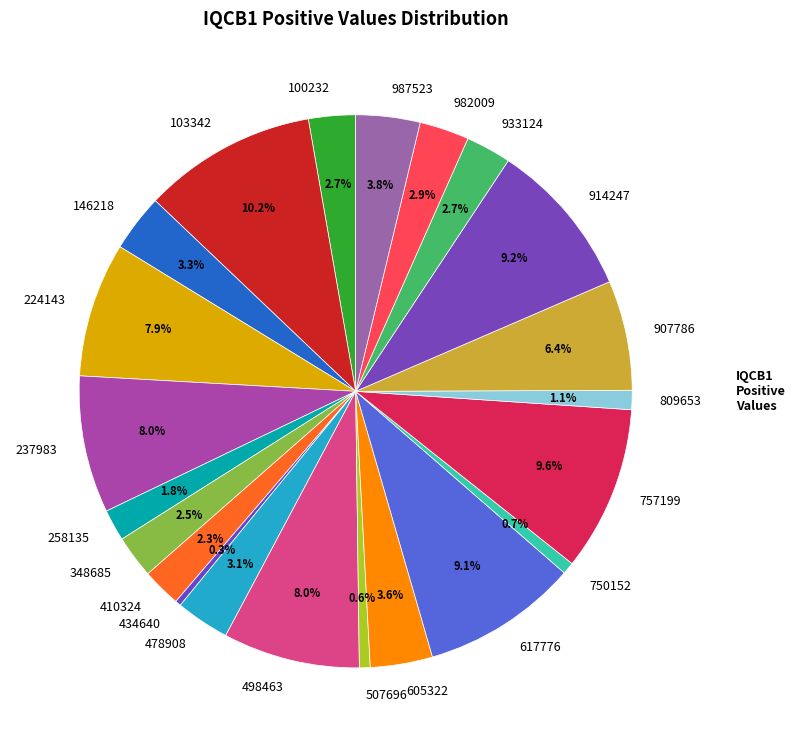

Does any single category account for the majority?

No